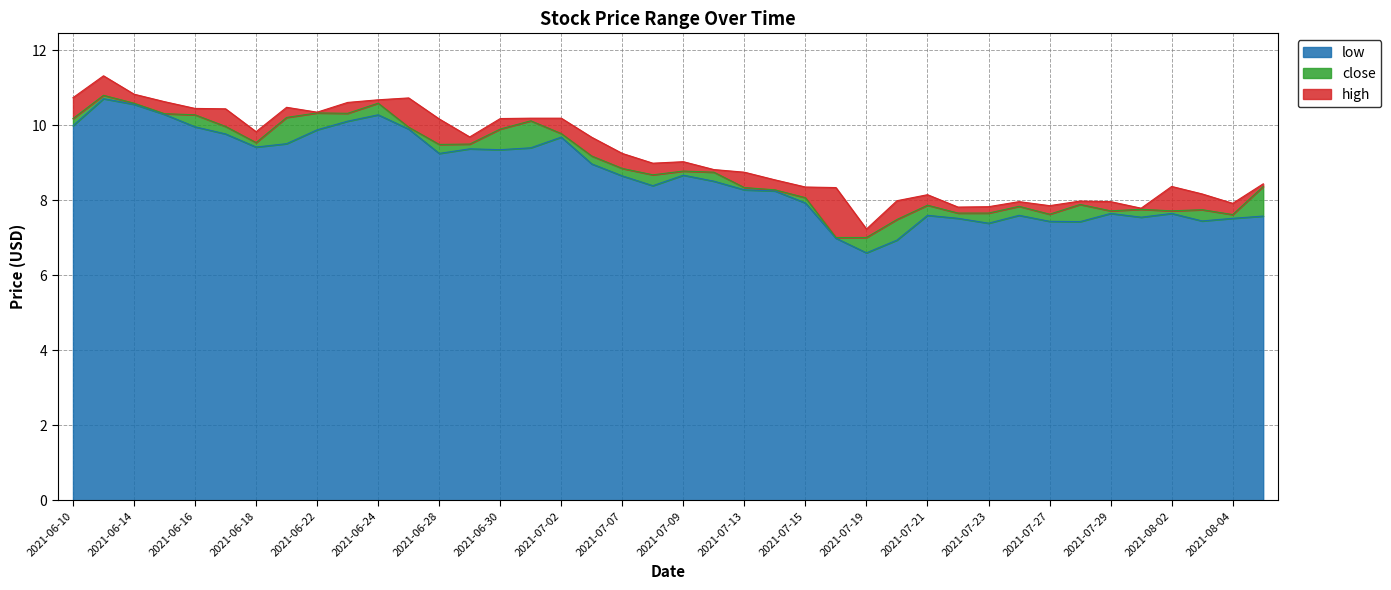

At which category is the sum across all series the highest?

2021-06-11